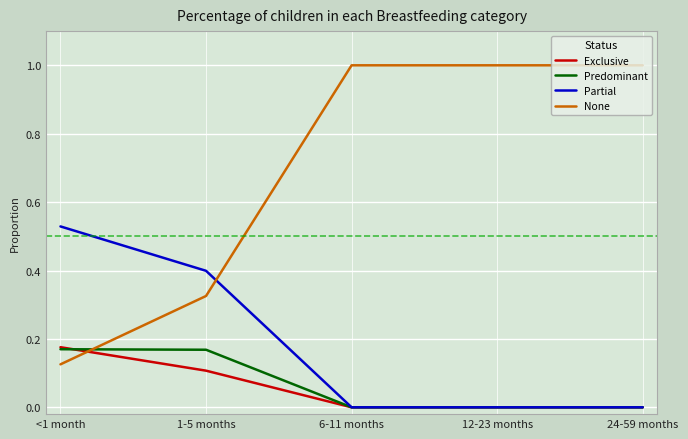

What is the difference between the highest and lowest values at 12-23 months?

1.0